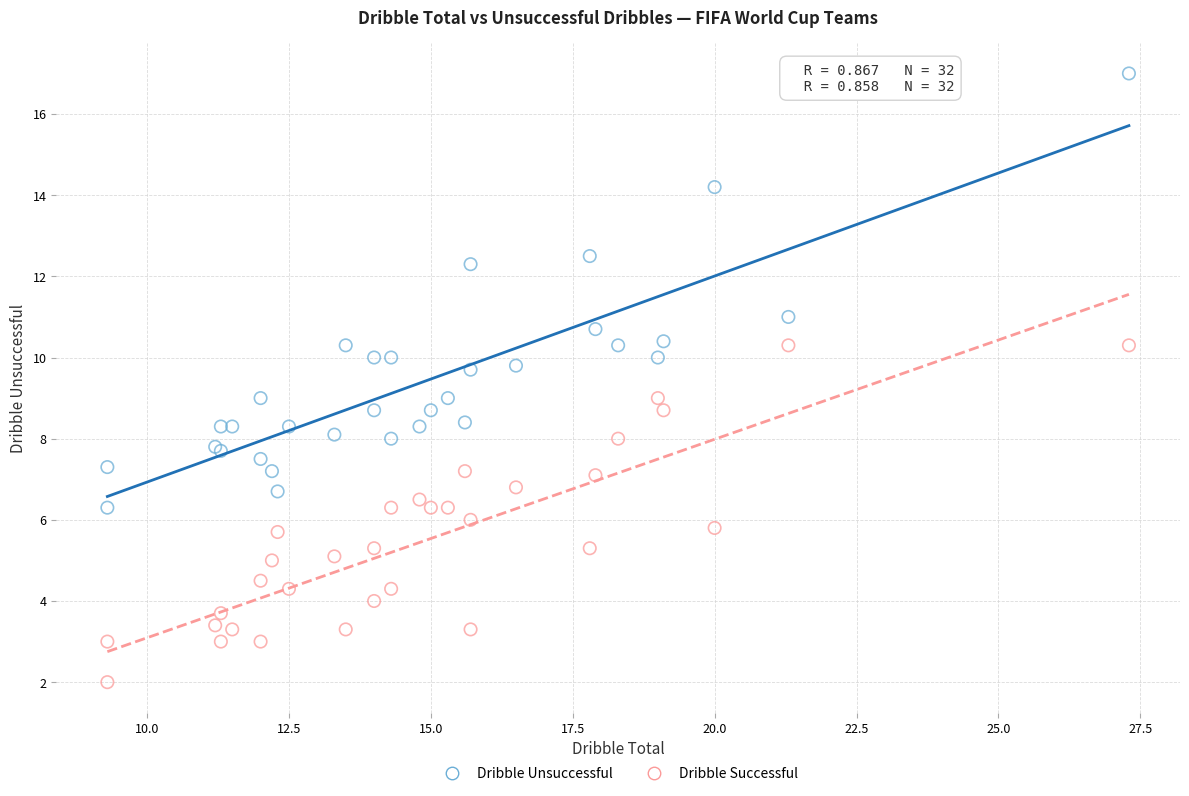

Which series reaches the maximum Y coordinate?

Dribble Unsuccessful